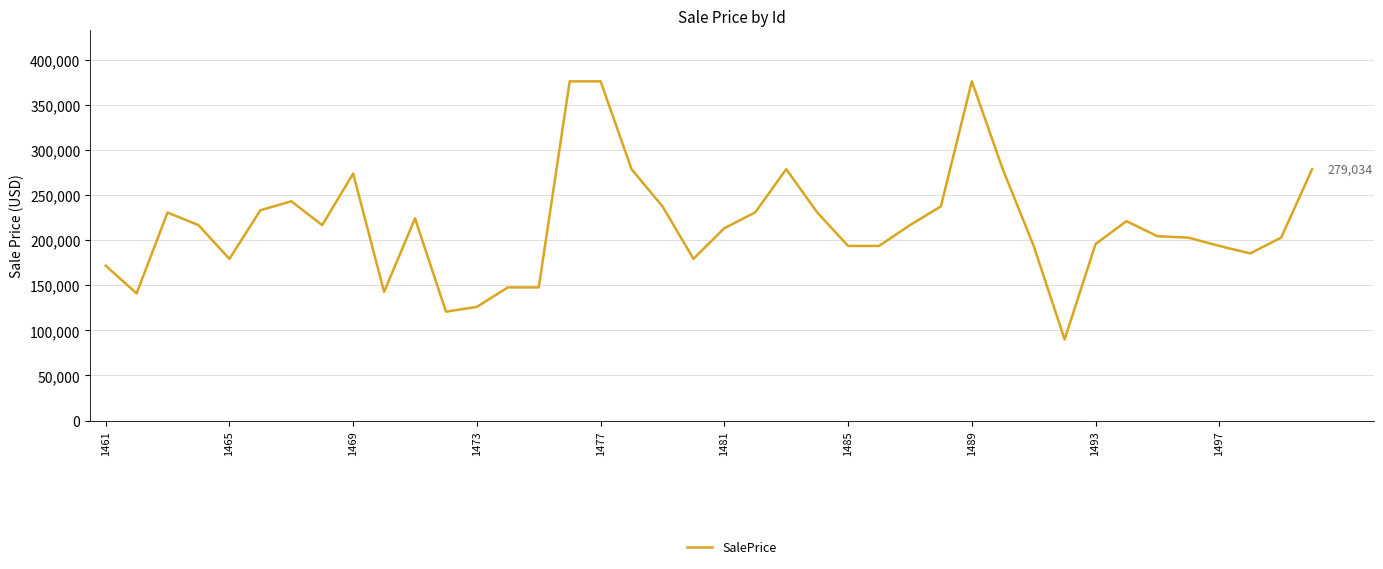

Count the number of values greater than 216927.

20